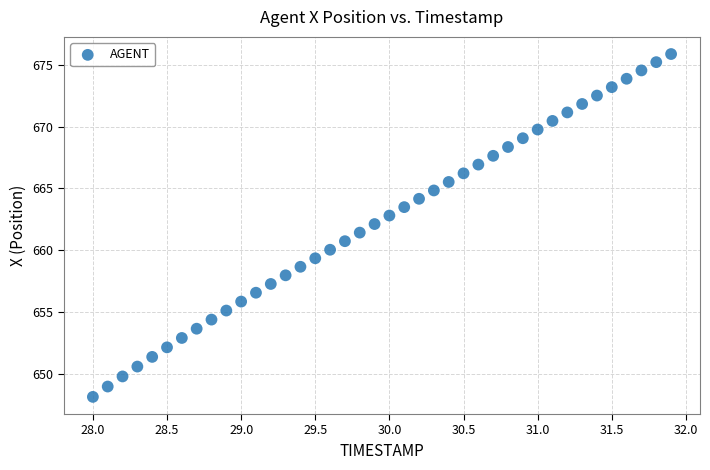

What is the range of Y values (max minus min)?

27.7